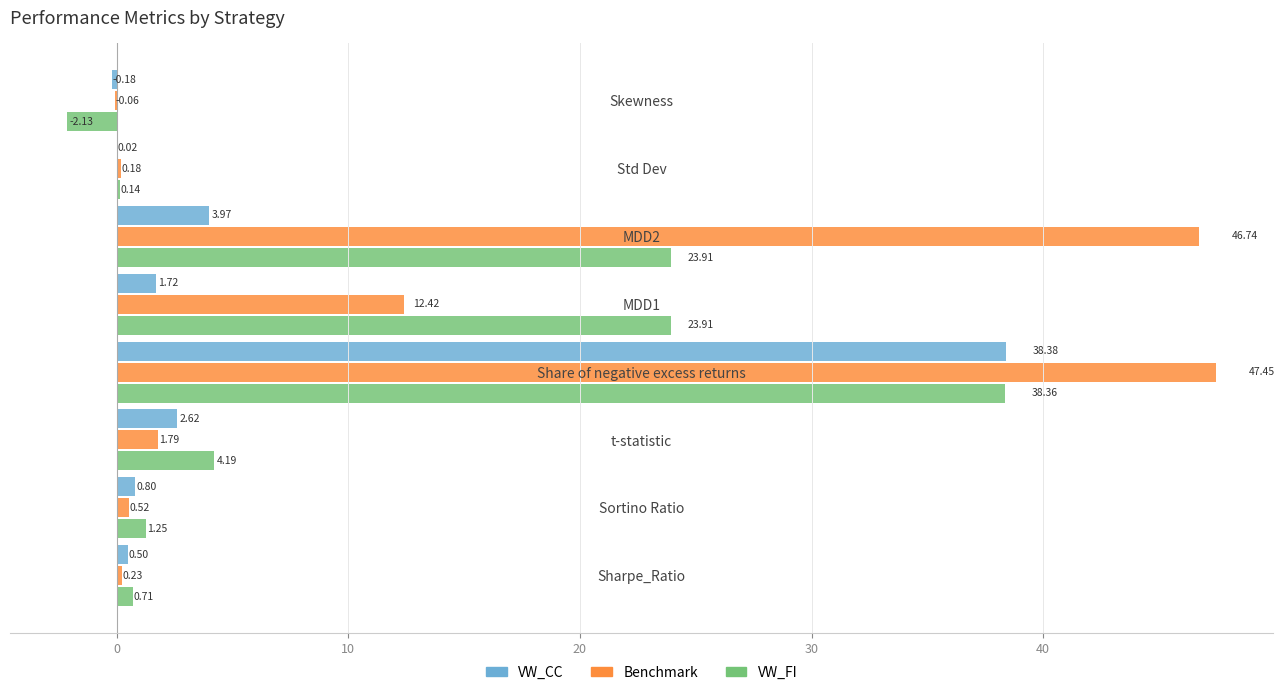

How many positive values does the Benchmark series have?

7